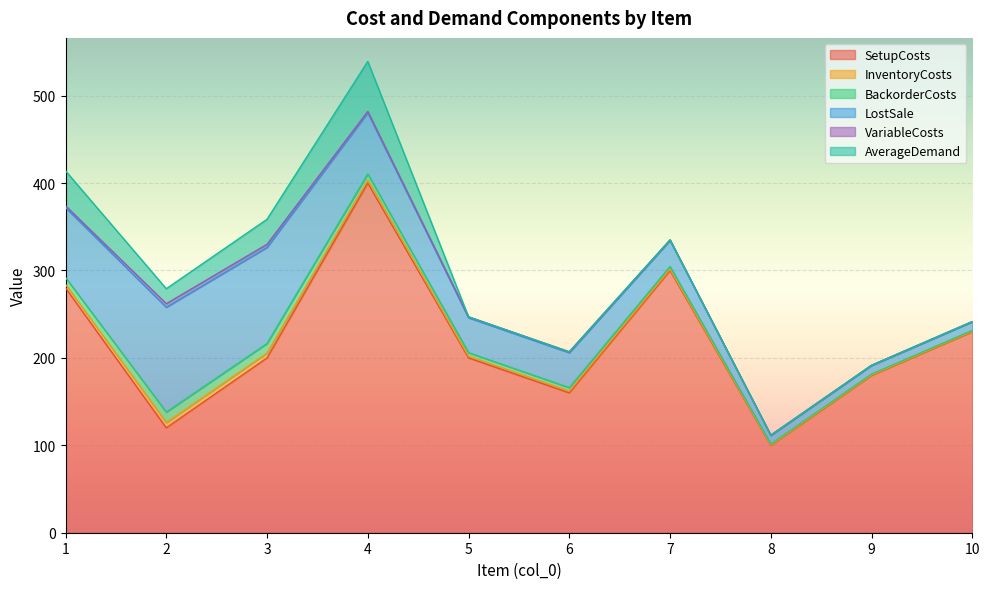

True or false: VariableCosts and SetupCosts intersect in this chart.

False